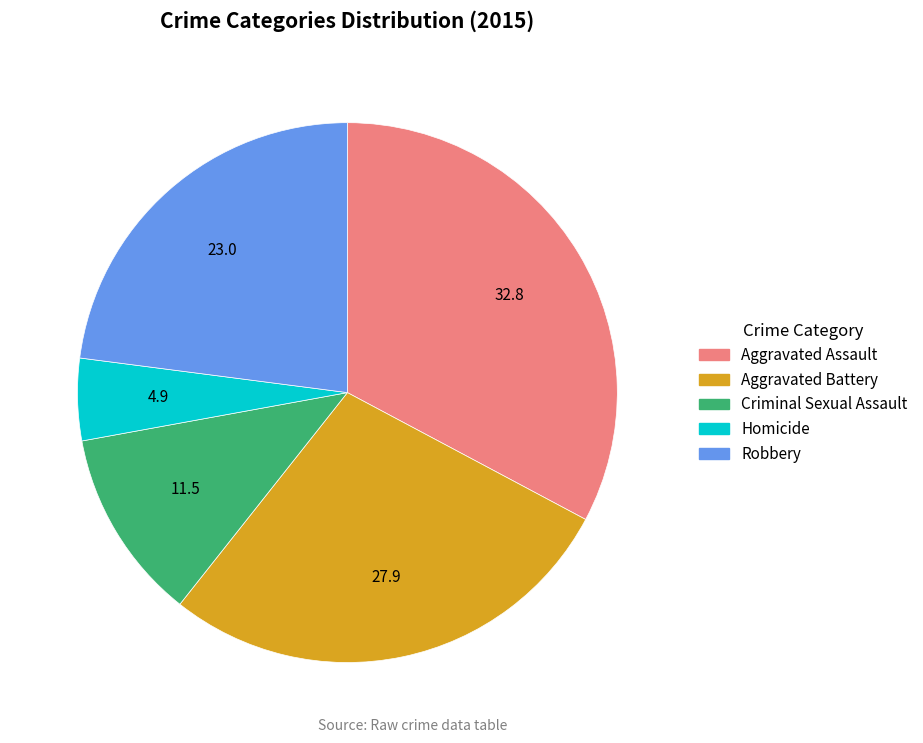

How many slices are in this pie chart?

5